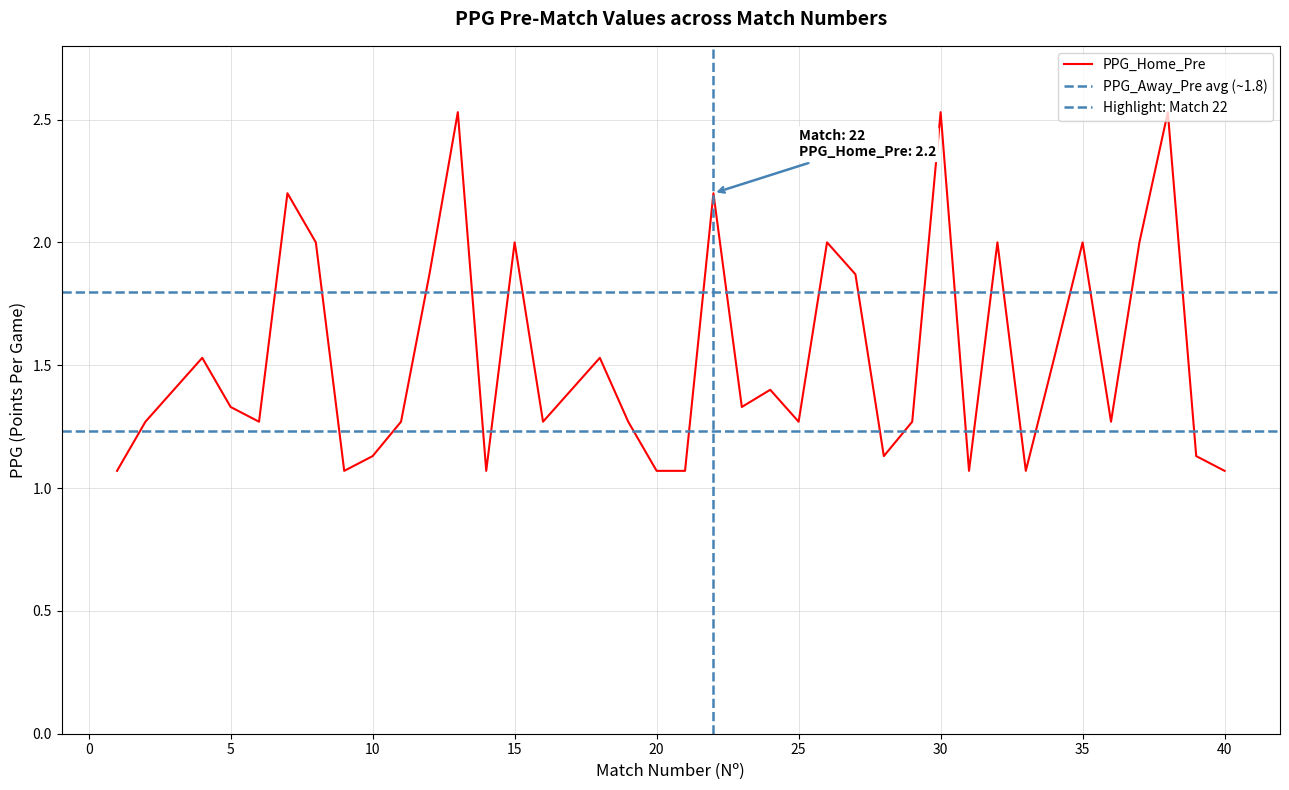

What is the value of the 14th point from the left?

1.1